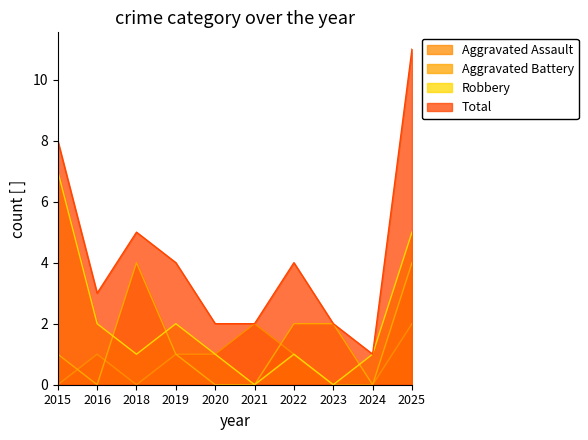

At how many categories does at least one series exceed 5?

2